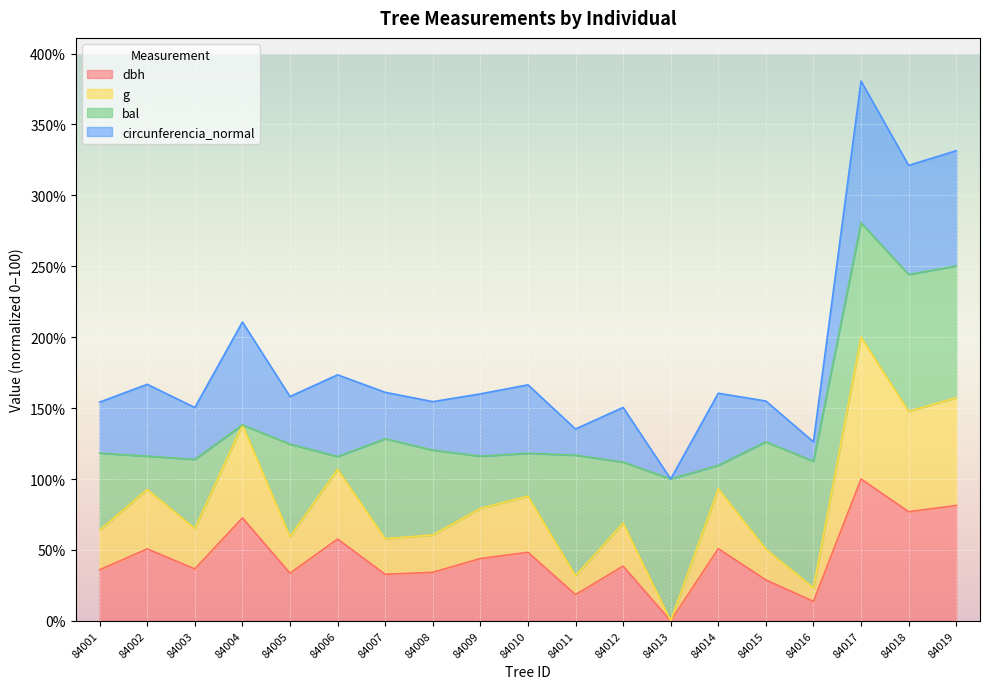

At which category is the sum across all series the highest?

84017